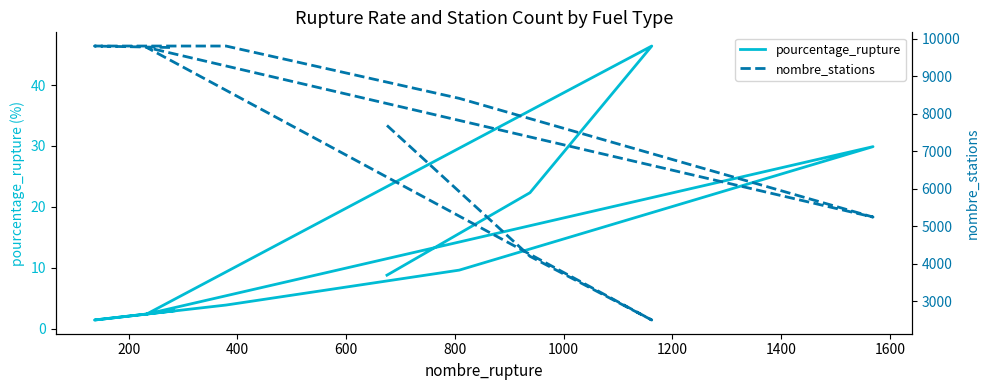

How many lines are shown in the chart?

2